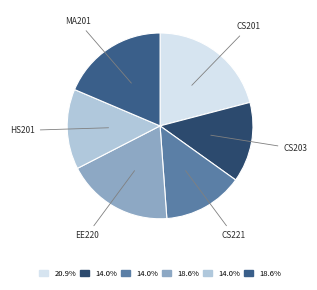

How many segments does this pie chart have?

6